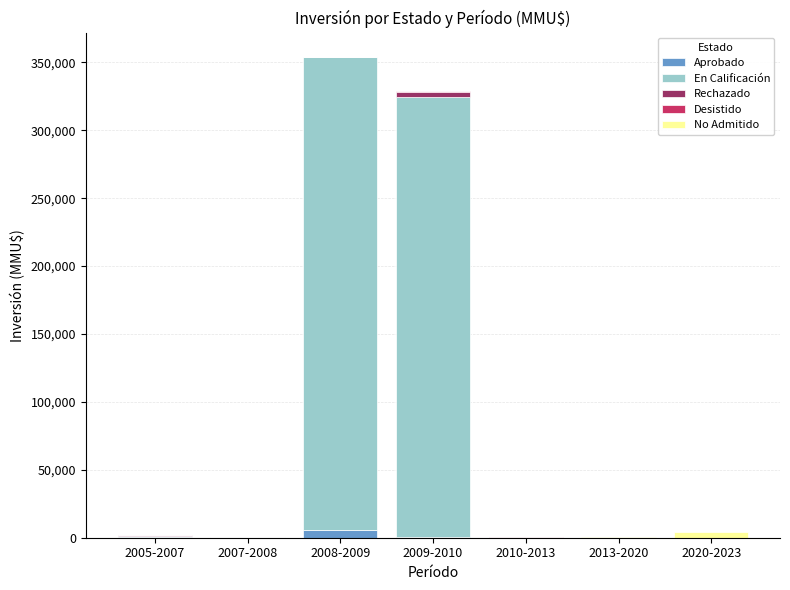

Does the chart contain stacked bars?

Yes